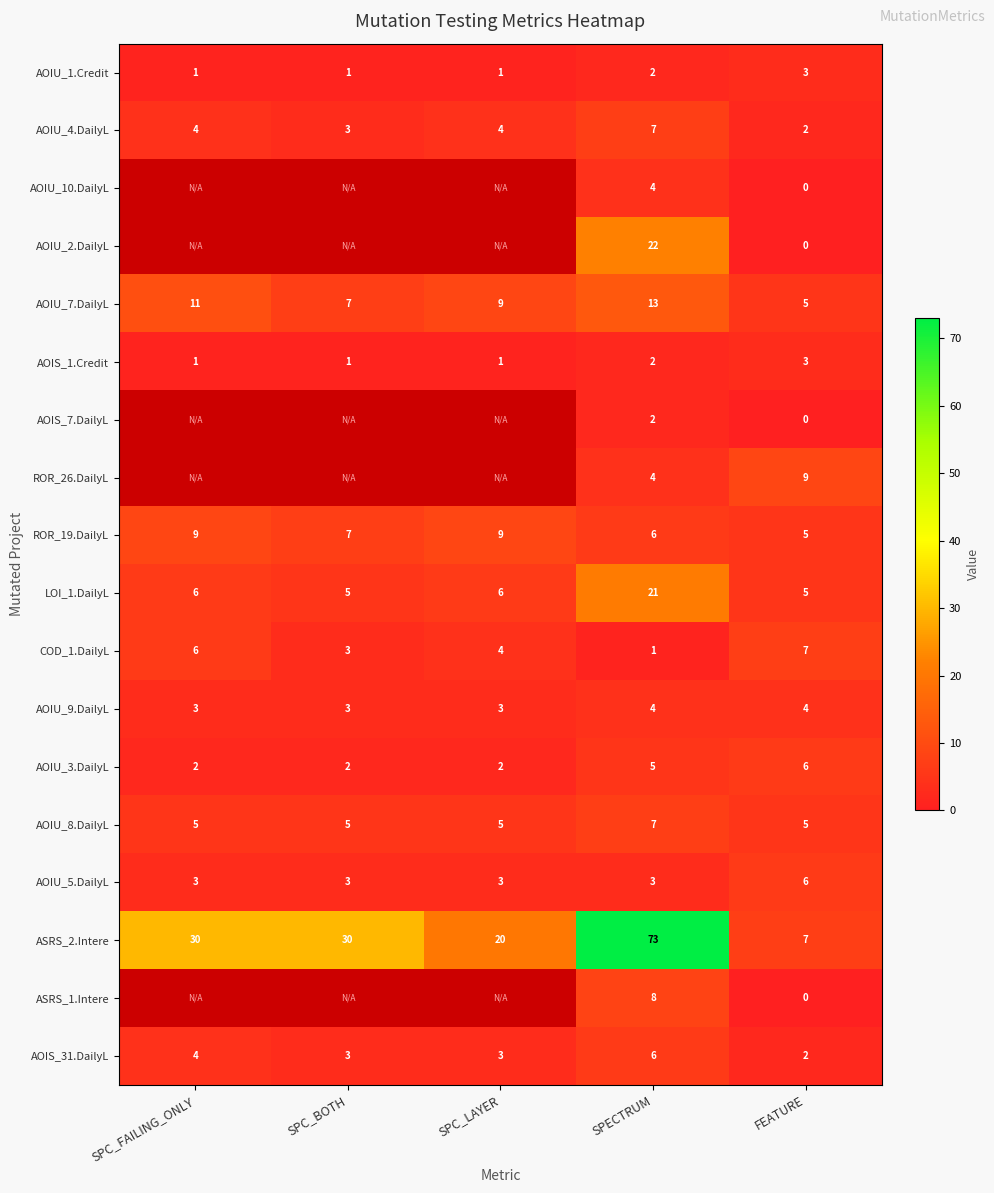

What is the spread (max minus min) of values at SPC_BOTH?

29.0